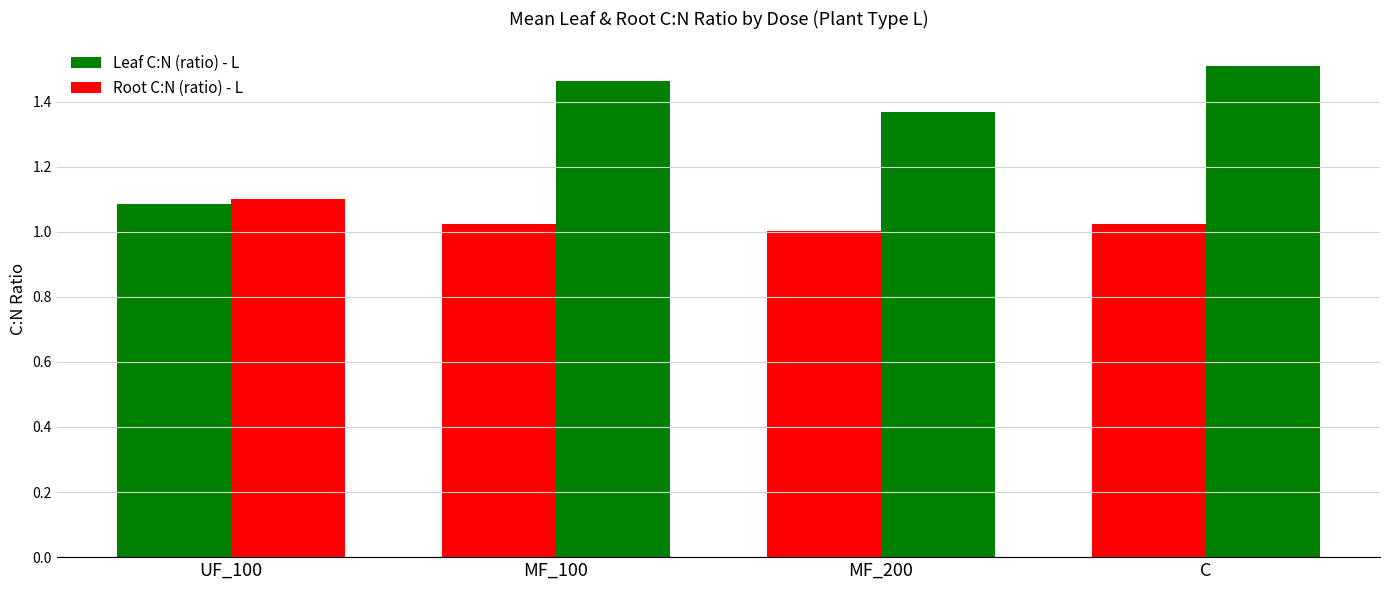

At UF_100, list the series in order from smallest to largest.

Leaf C:N (ratio) - L, Root C:N (ratio) - L